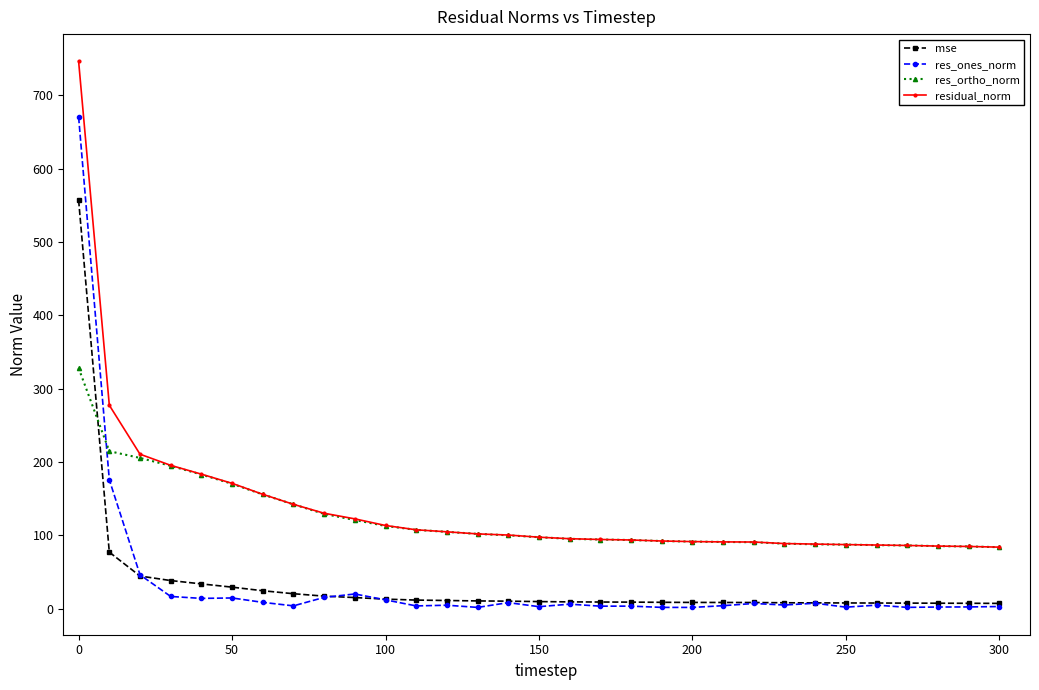

What is the maximum value for mse?

557.1